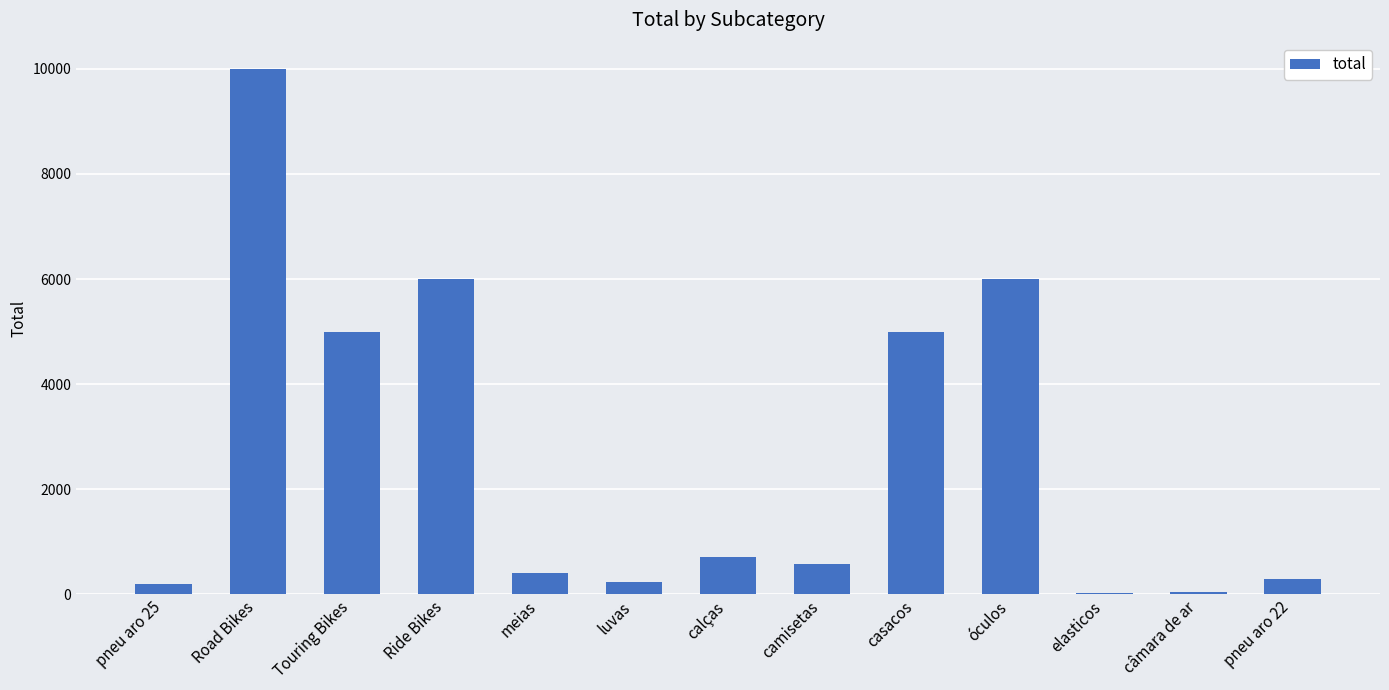

Which category has the highest value across all series?

Road Bikes